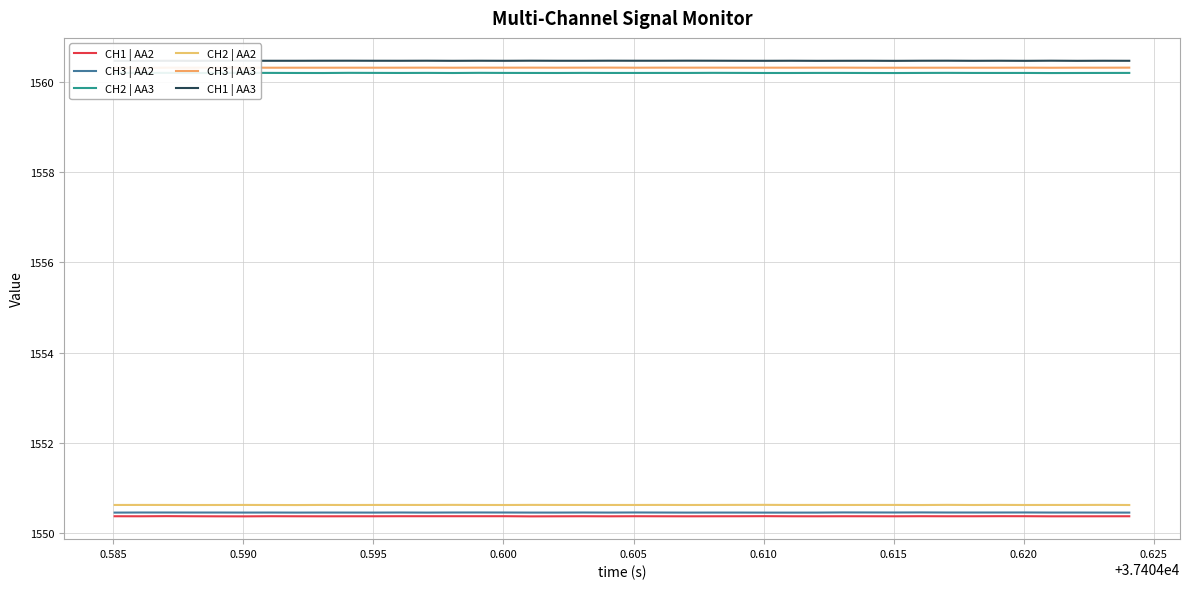

Rank the series by their maximum value, from highest to lowest.

CH1 | AA3, CH3 | AA3, CH2 | AA3, CH2 | AA2, CH3 | AA2, CH1 | AA2